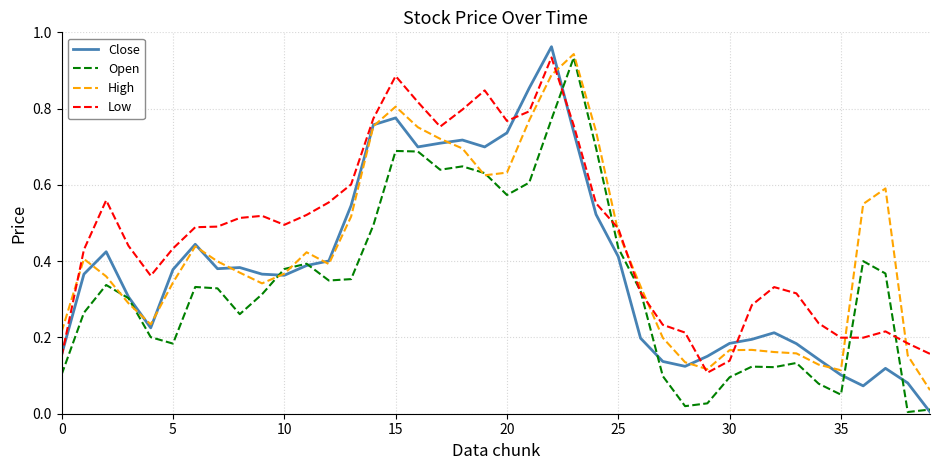

At how many categories does at least one series exceed 0?

40